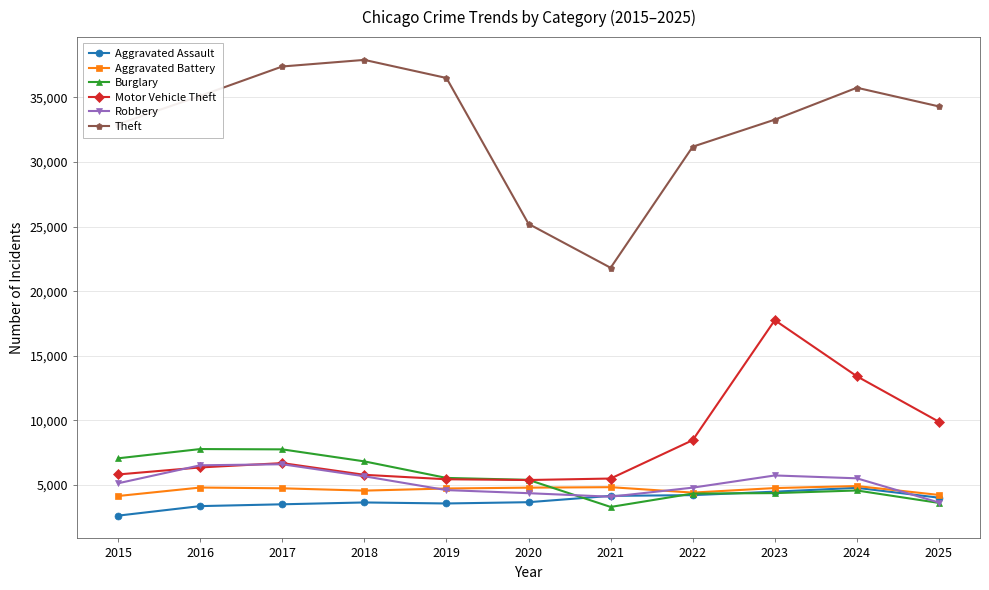

Count the number of categories in the chart.

11